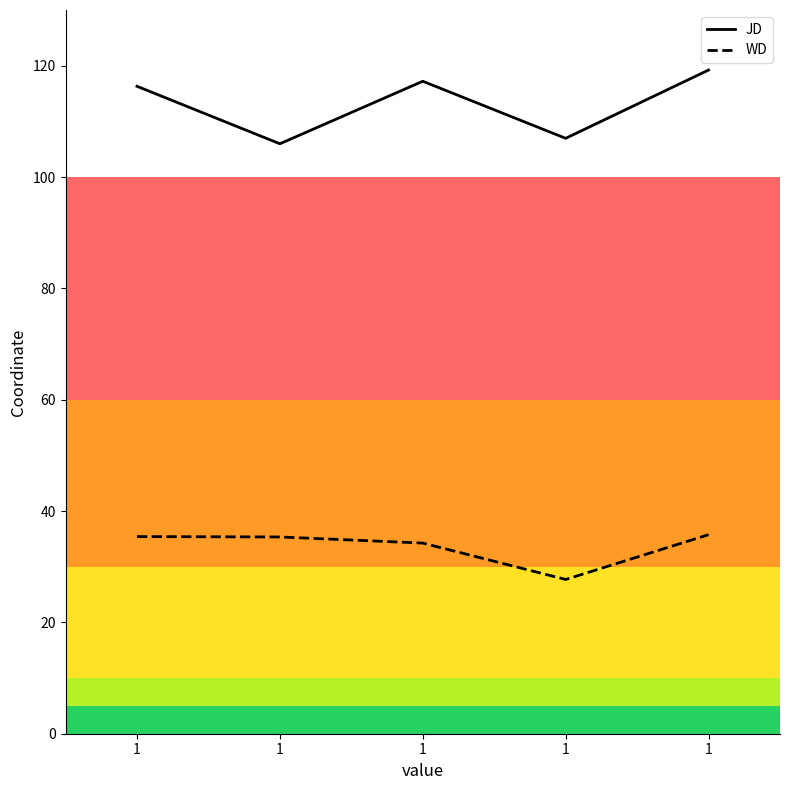

What are all the series names shown in the legend?

JD, WD